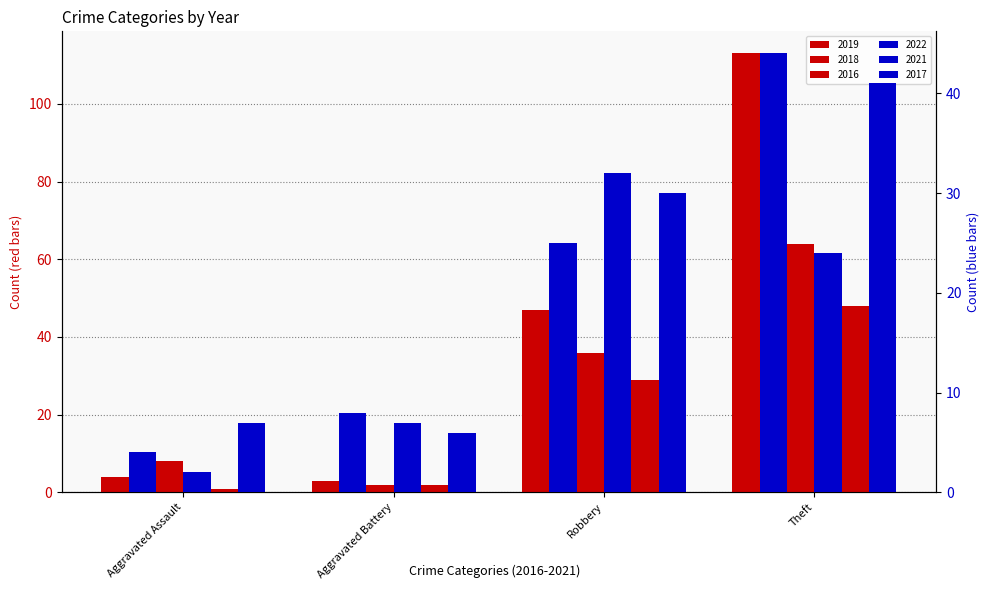

What position from the right is Theft?

1